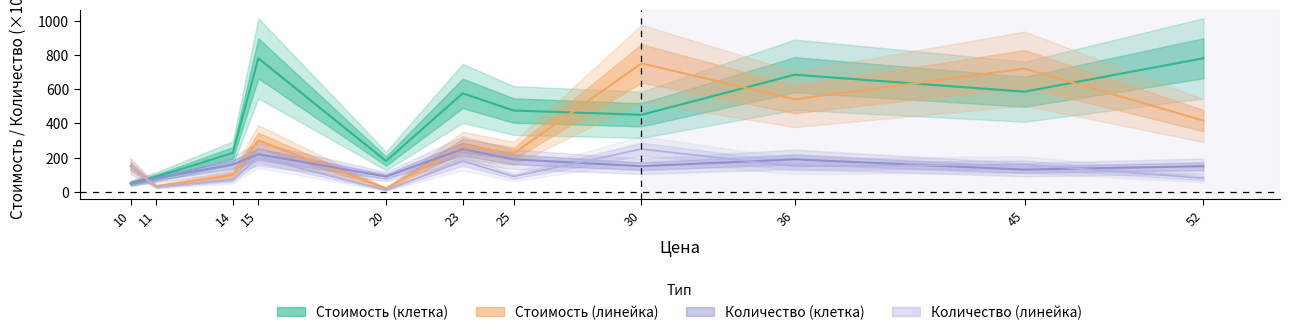

What is the difference between the second highest and second lowest values in the Количество (линейка) series?

170